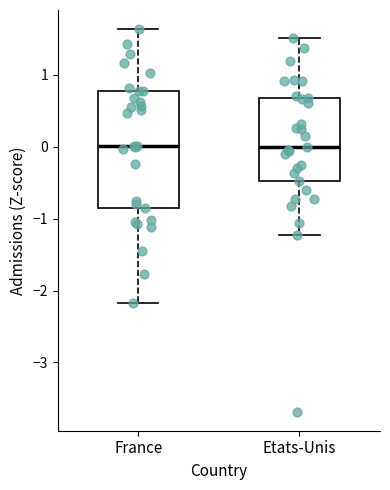

Reading left to right, transcribe this box plot: for each box, give where its median line is, the range the box spans, and where its two whiskers end, as read against the y-axis. The values are not printed on the chart, so give them approximately, as read against the axis.

France: median 0.0, box -0.8 to 0.8, whiskers -2.2 to 1.6
Etats-Unis: median 0.0, box -0.5 to 0.7, whiskers -1.2 to 1.5